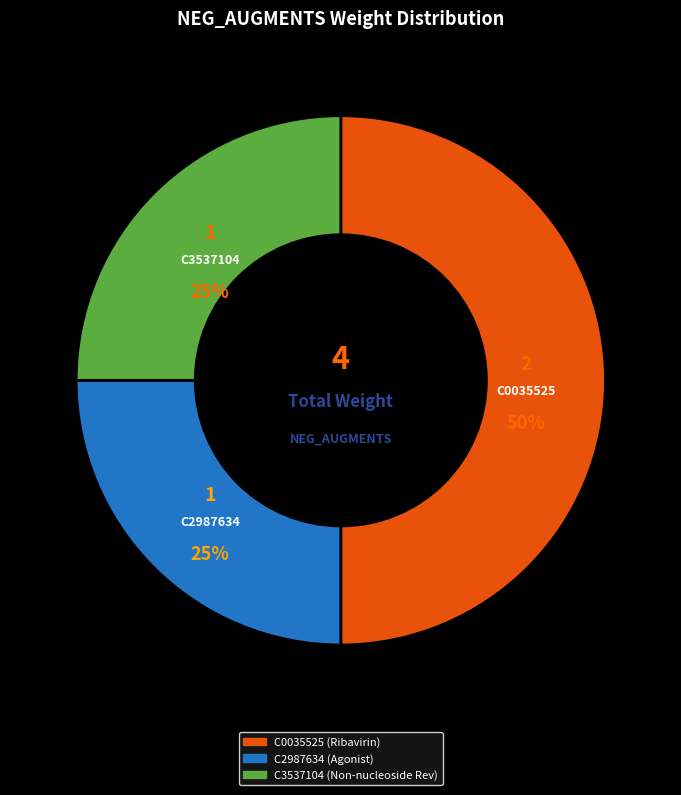

Does C3537104 represent more than half of the total?

No